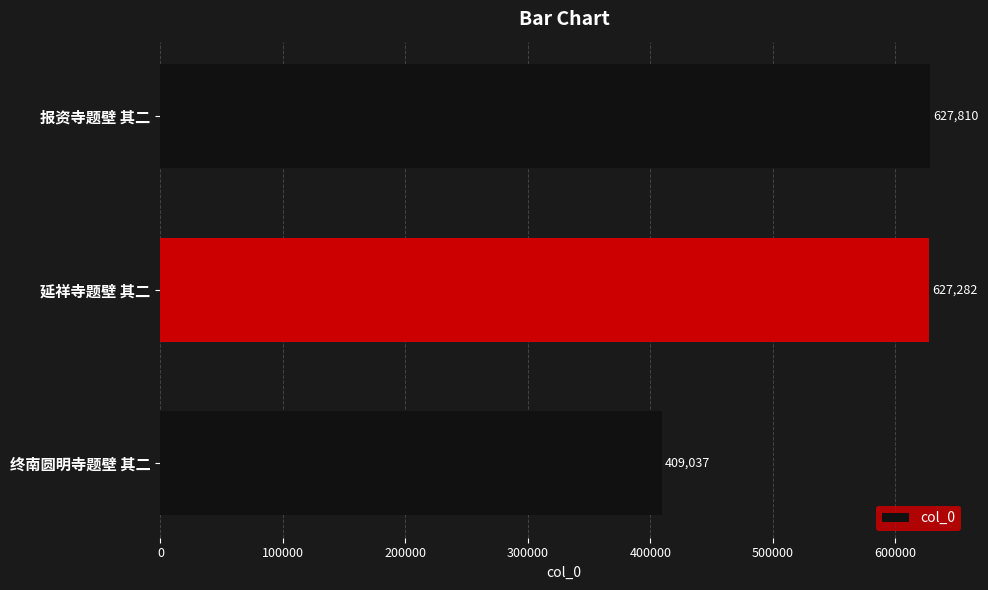

Which has a higher value, 报资寺题壁 其二 or 终南圆明寺题壁 其二?

报资寺题壁 其二